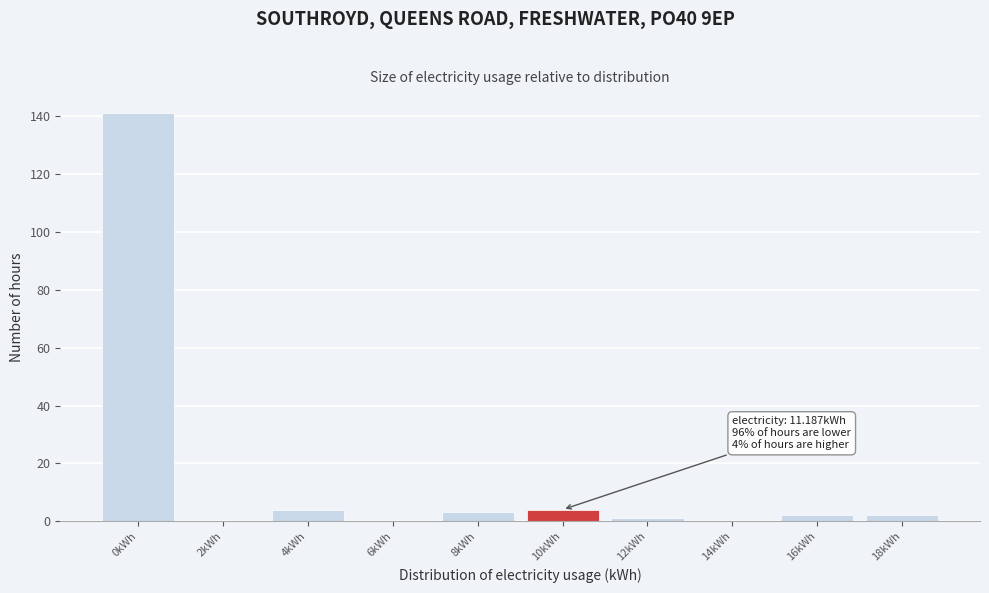

Reading left to right, what are all the values shown in this chart?

0kWh=141	2kWh=0	4kWh=4	6kWh=0	8kWh=3	10kWh=4	12kWh=1	14kWh=0	16kWh=2	18kWh=2